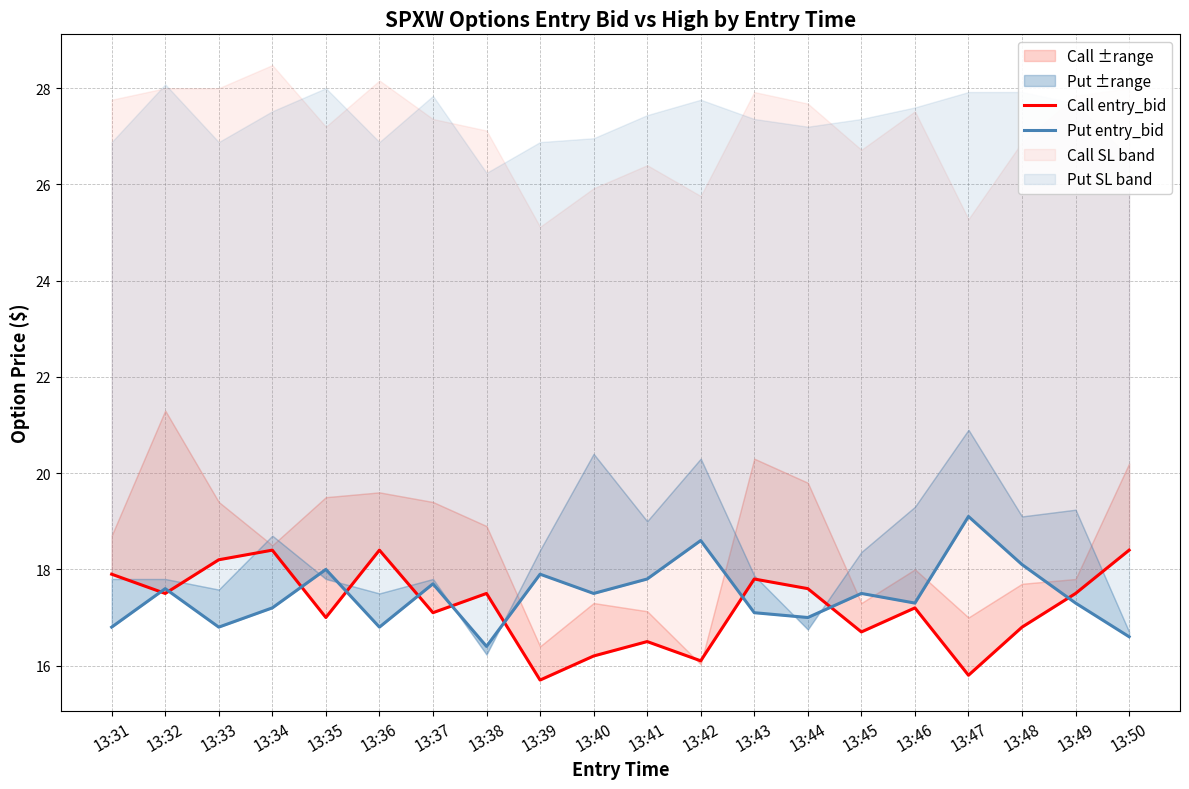

What is the value of the Call entry_bid point at the 17th from the left?

15.8